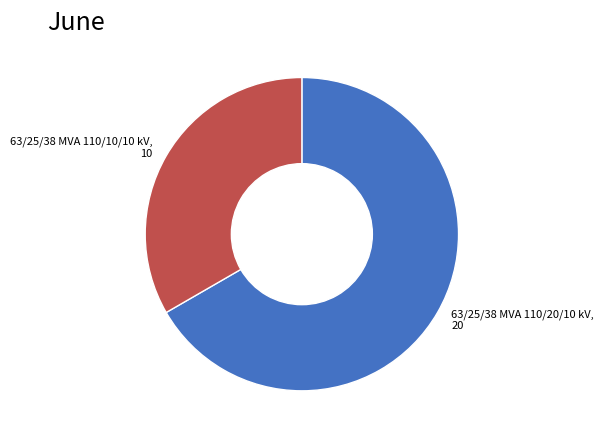

How many segments does this pie chart have?

2